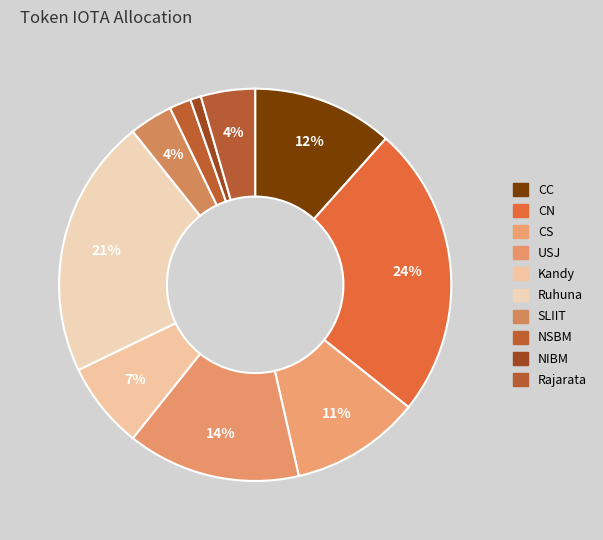

What percentage do SLIIT and Rajarata together represent?

8.0%